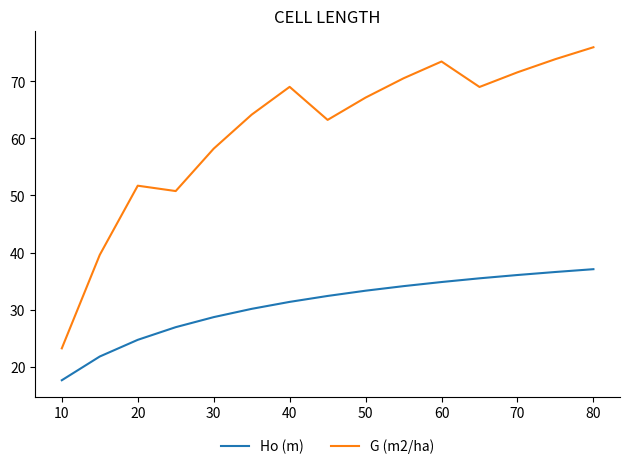

What is the difference between the maximum and minimum values in the G (m2/ha) series?

52.8